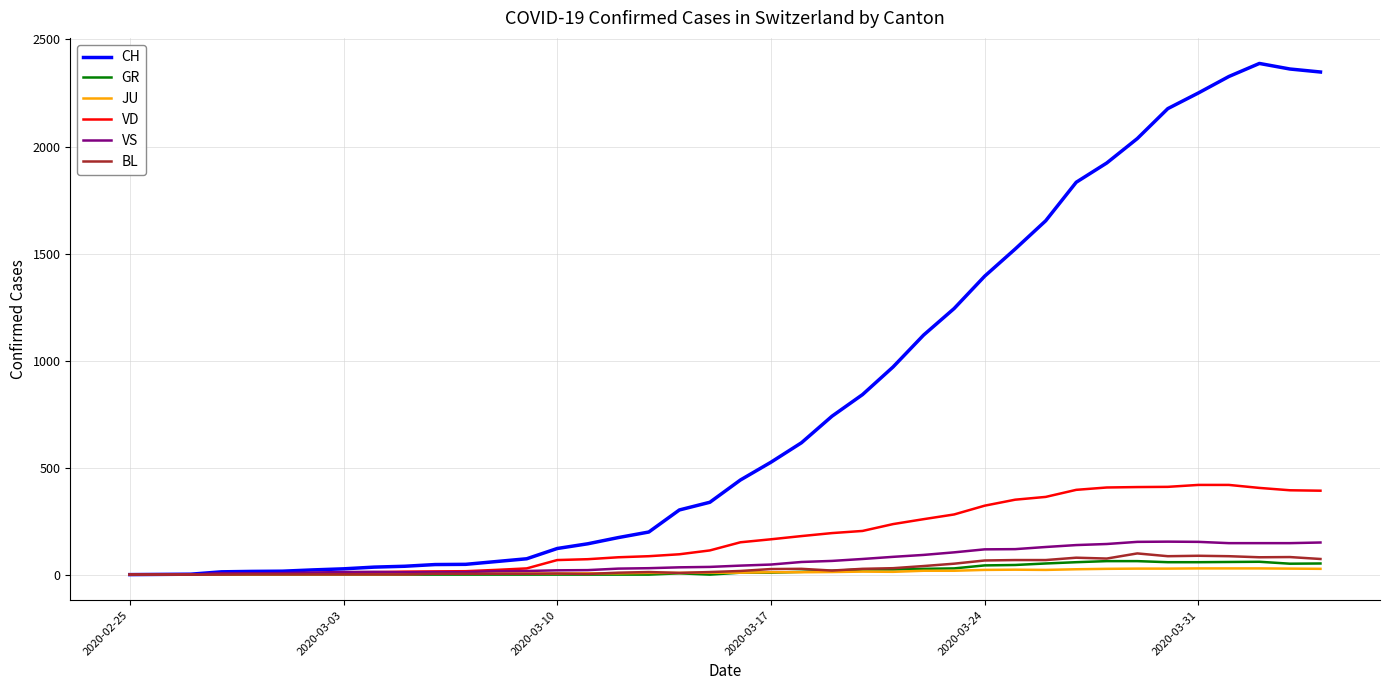

Which series has the largest range (max minus min)?

CH